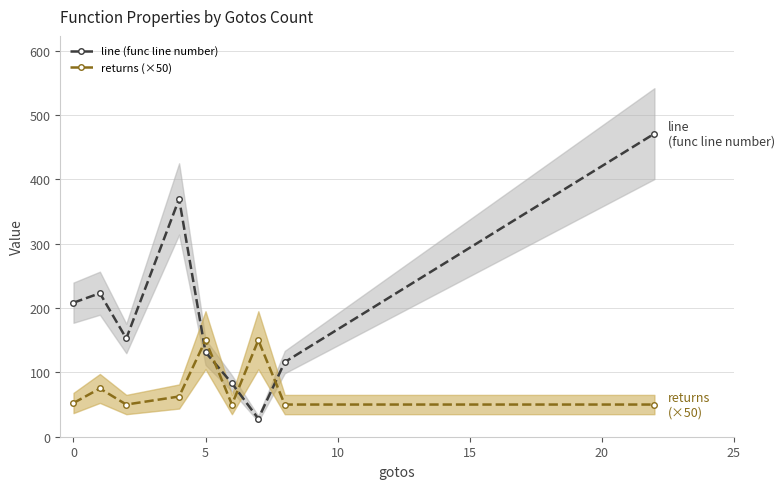

After their last crossing, which series has the higher values: returns (×50) or line (func line number)?

line (func line number)